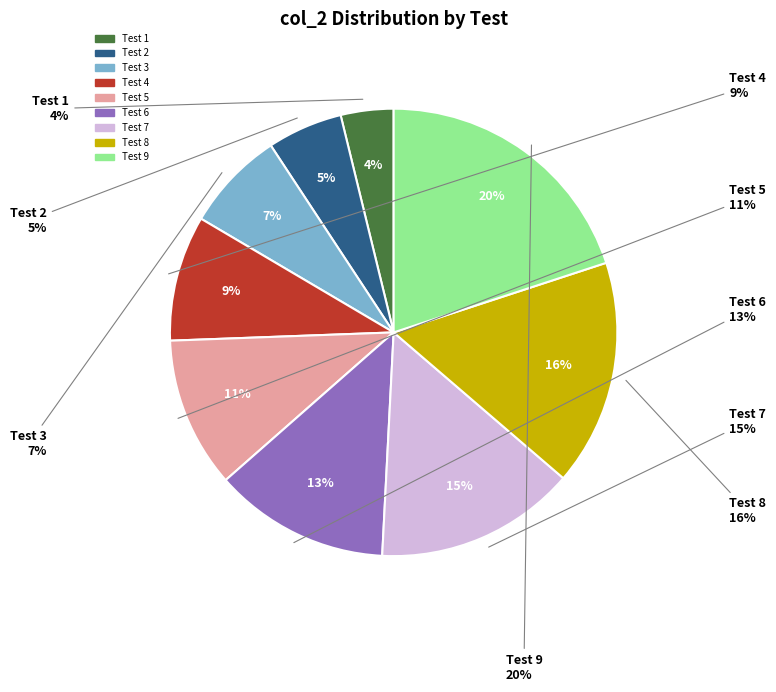

What is the change in value from 2 to 7?

+5.0